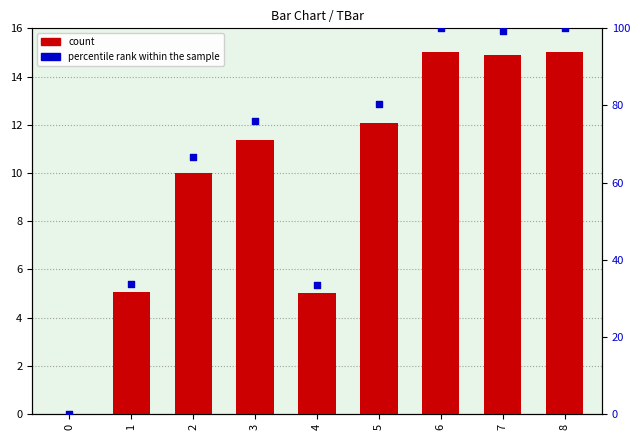

Is the value of TBar at 8 greater than the value of percentile rank within the sample at 0?

Yes